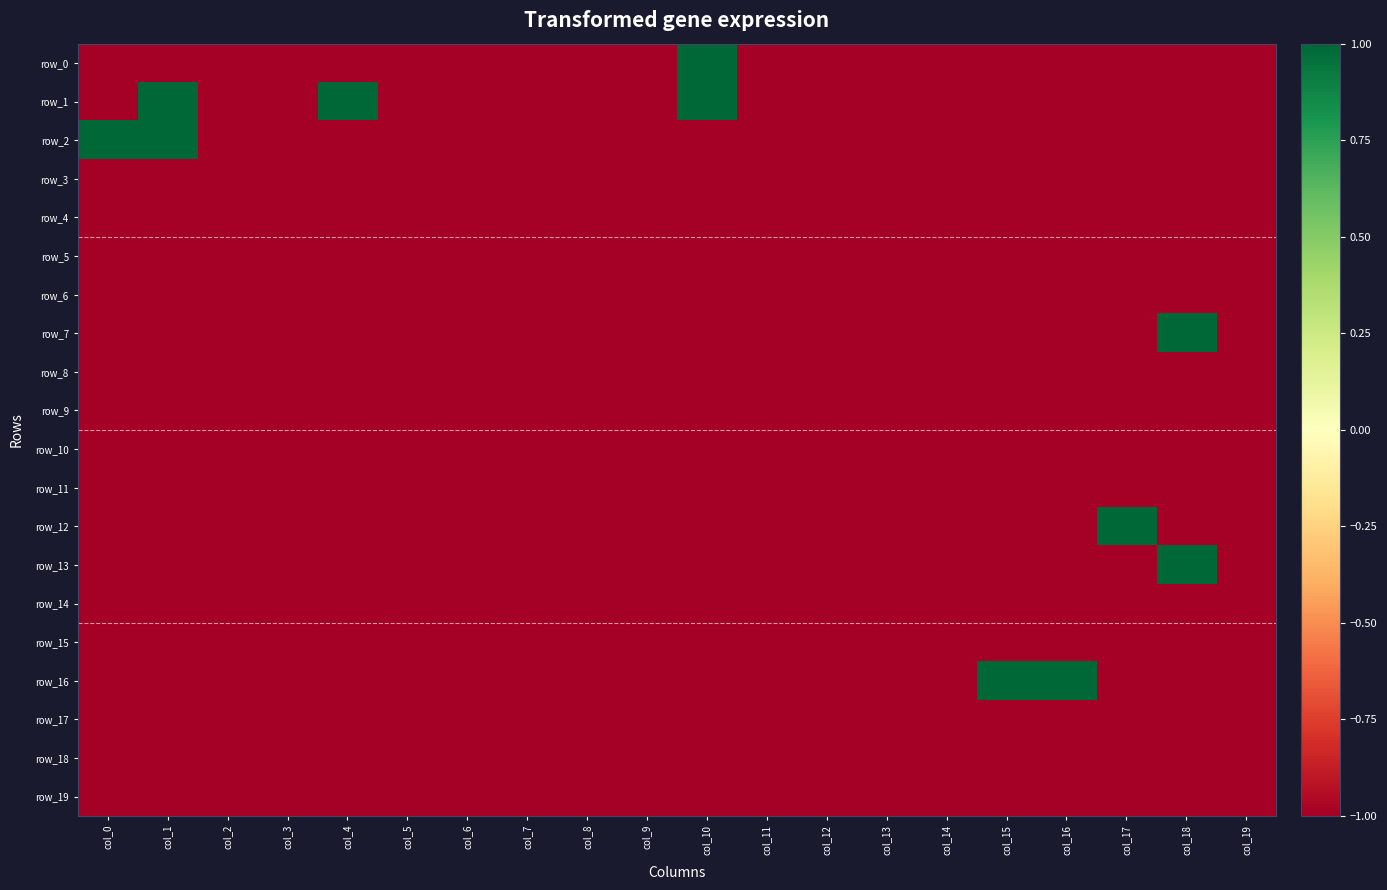

The value of row_8 at col_7 is 0. True or false?

False